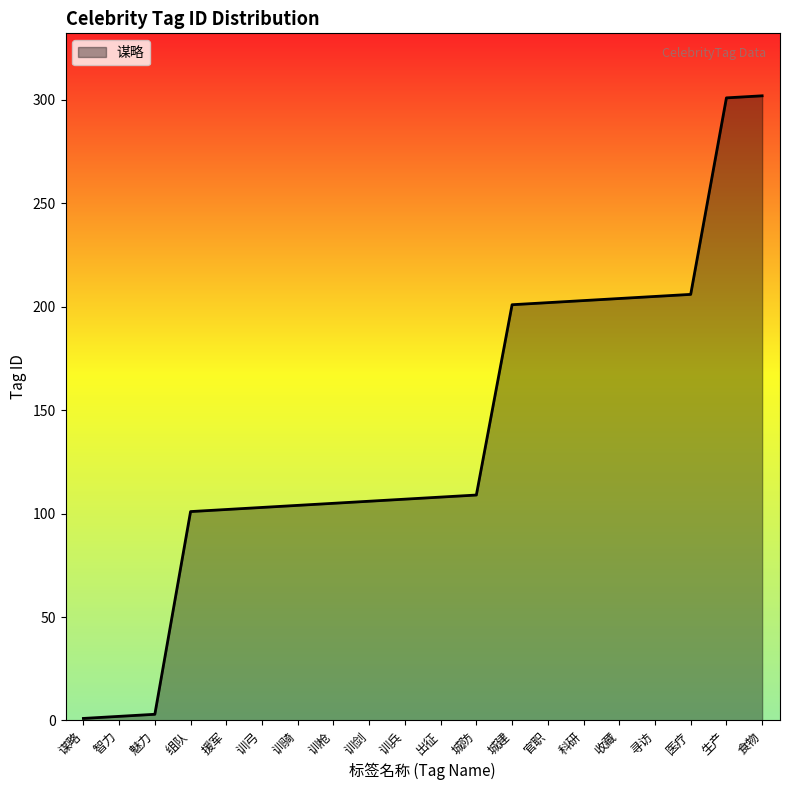

Is it true that the value at 寻访 is 44?

False